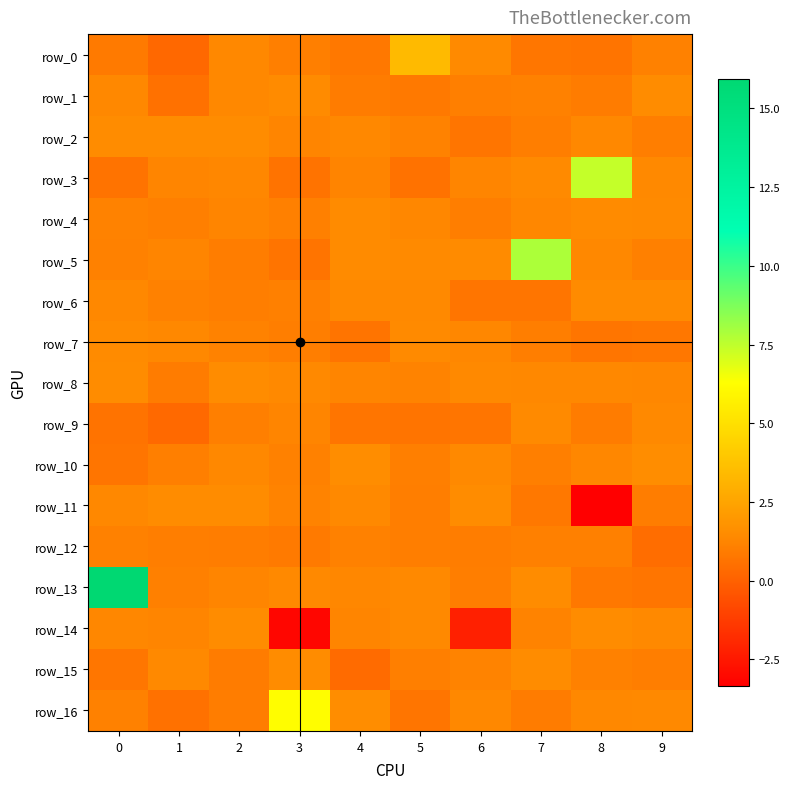

What is the sum of the row_2 values at 2 and 3?

2.8